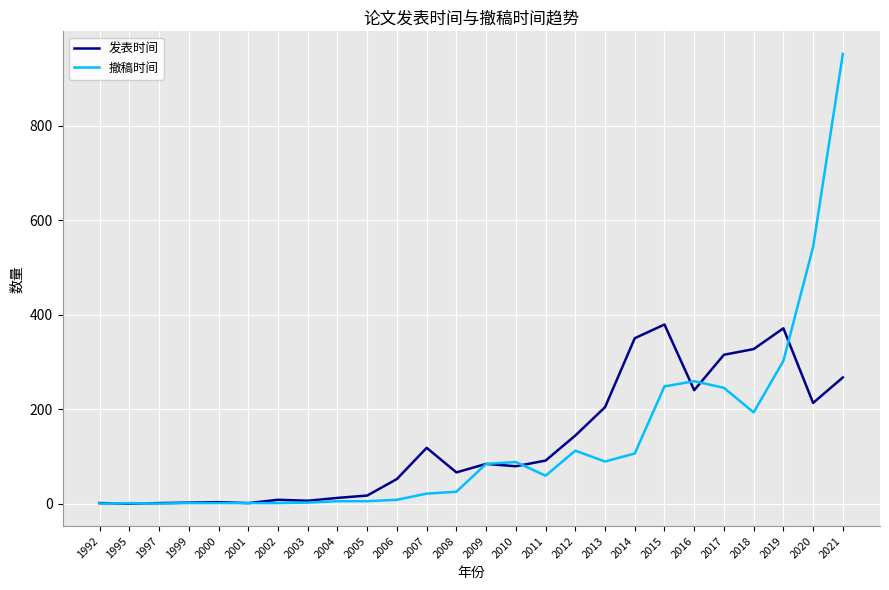

Where does the 发表时间 series first go above 84?

2007